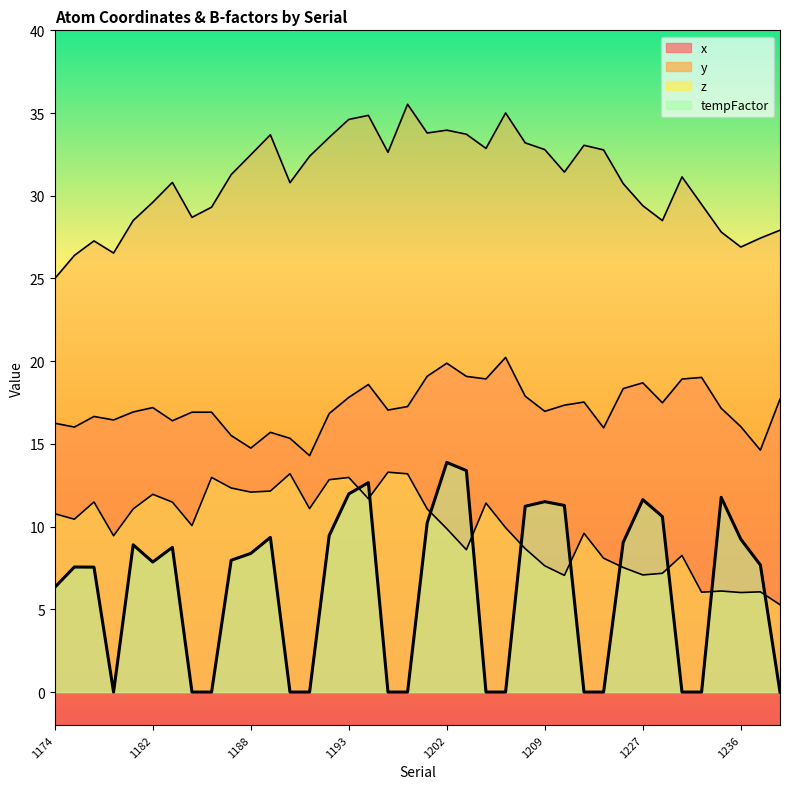

The chart shows a value of 0.0 at 12. True or false?

True